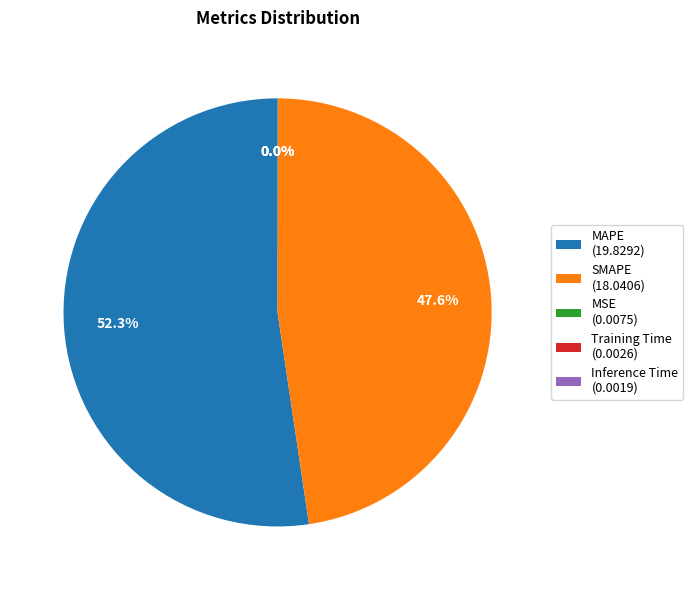

Is there any slice that represents more than half of the pie?

Yes